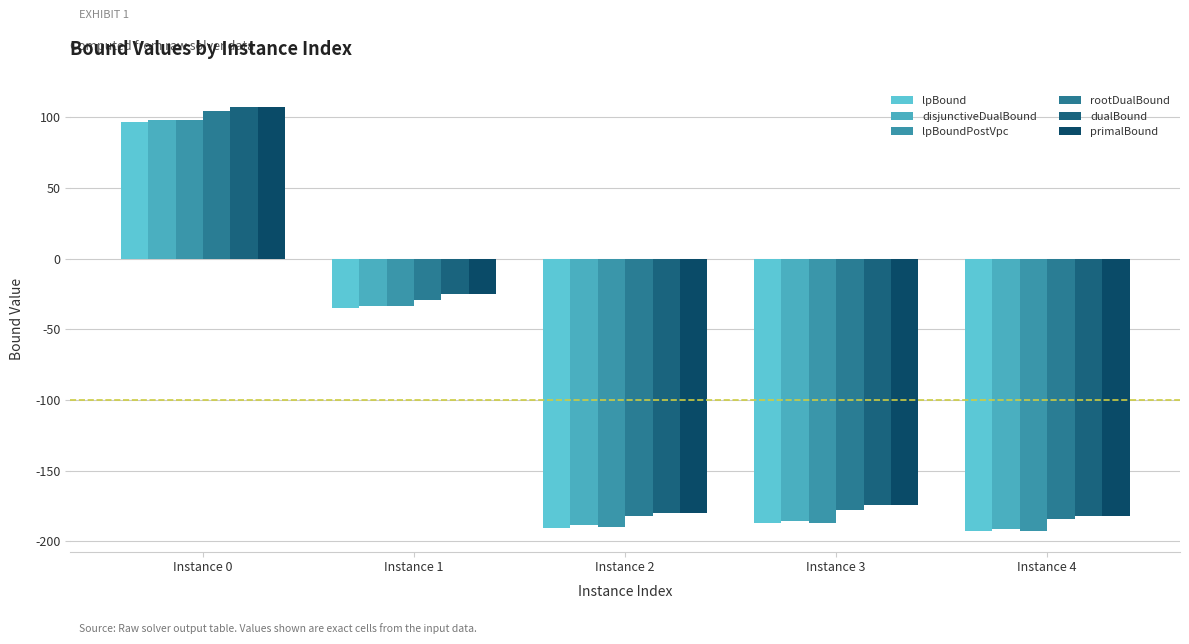

Is the value of rootDualBound at Instance 4 greater than the value of disjunctiveDualBound at Instance 1?

No